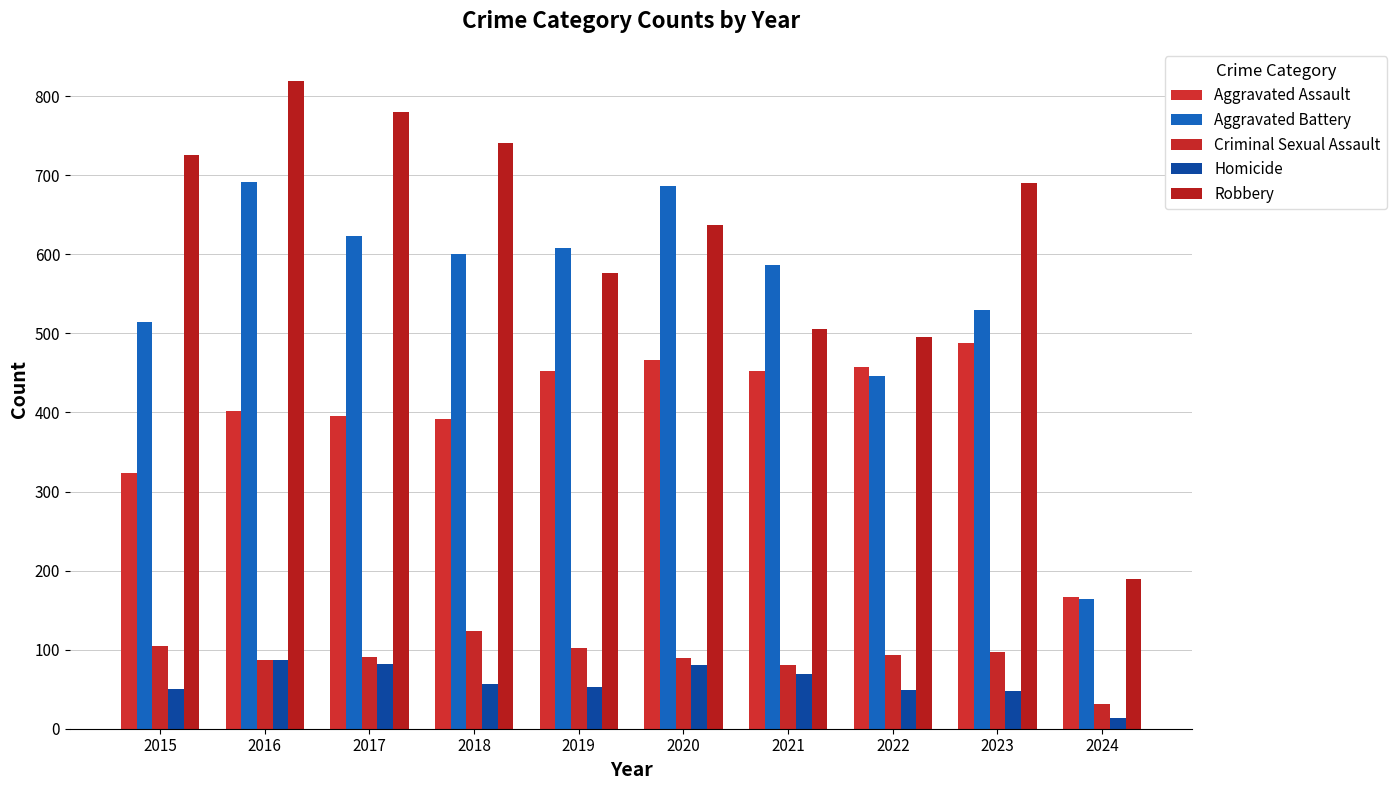

The value of Homicide at 2019 is 53. True or false?

True